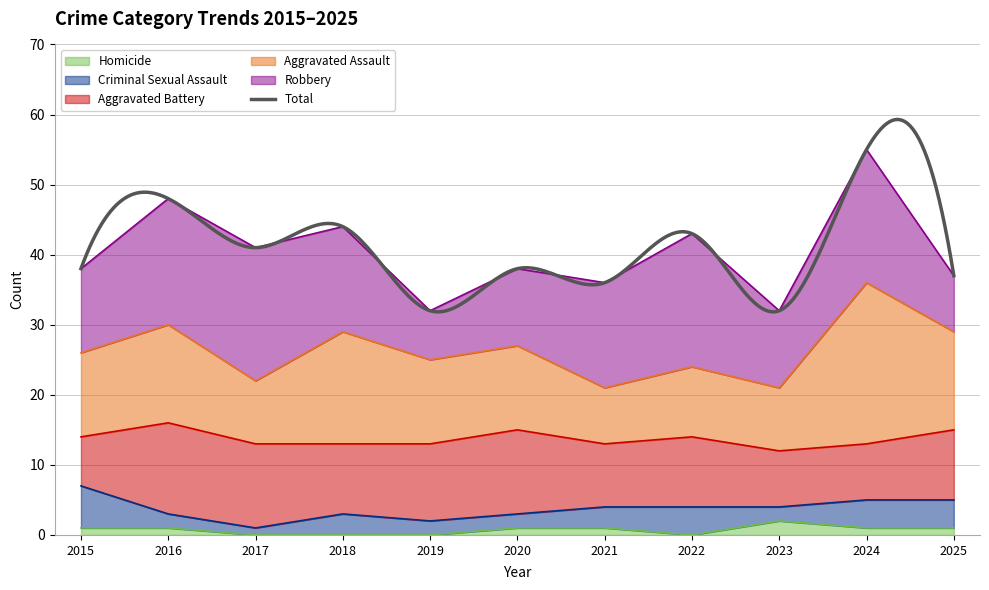

How many lines are shown in the chart?

6